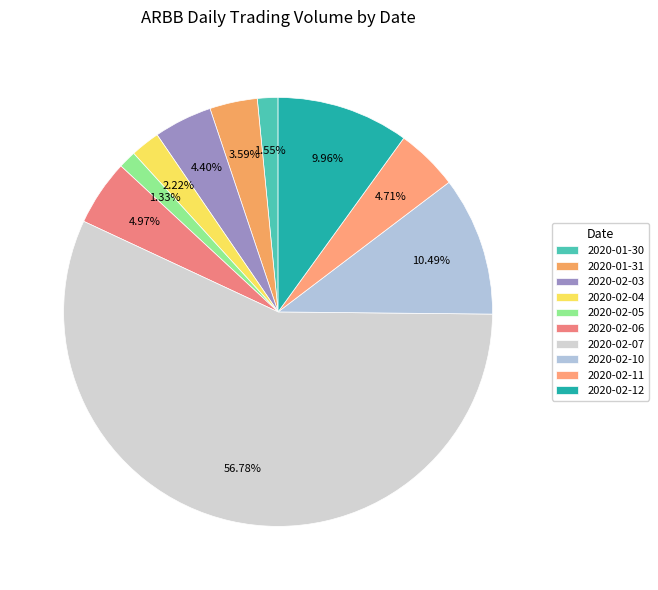

How many segments does this pie chart have?

10